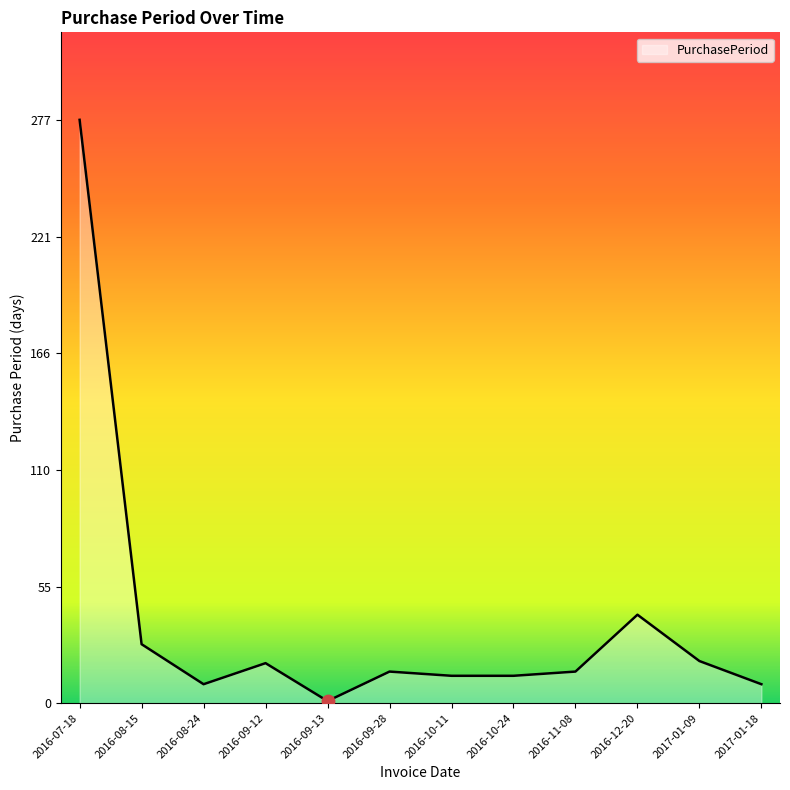

What is the change in value from 2016-09-28 to 2017-01-09?

+5